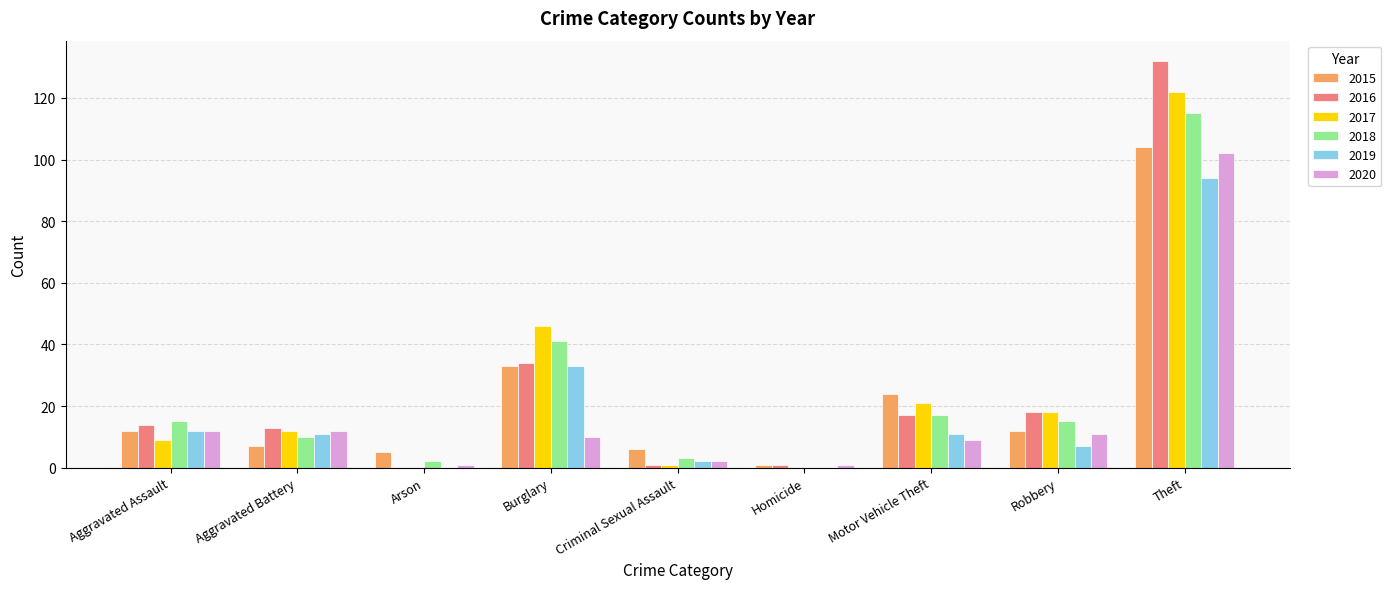

Reading left to right, extract all data points from this chart.

2015: Aggravated Assault=12	Aggravated Battery=7	Arson=5	Burglary=33	Criminal Sexual Assault=6	Homicide=1	Motor Vehicle Theft=24	Robbery=12	Theft=104
2016: Aggravated Assault=14	Aggravated Battery=13	Arson=0	Burglary=34	Criminal Sexual Assault=1	Homicide=1	Motor Vehicle Theft=17	Robbery=18	Theft=132
2017: Aggravated Assault=9	Aggravated Battery=12	Arson=0	Burglary=46	Criminal Sexual Assault=1	Homicide=0	Motor Vehicle Theft=21	Robbery=18	Theft=122
2018: Aggravated Assault=15	Aggravated Battery=10	Arson=2	Burglary=41	Criminal Sexual Assault=3	Homicide=0	Motor Vehicle Theft=17	Robbery=15	Theft=115
2019: Aggravated Assault=12	Aggravated Battery=11	Arson=0	Burglary=33	Criminal Sexual Assault=2	Homicide=0	Motor Vehicle Theft=11	Robbery=7	Theft=94
2020: Aggravated Assault=12	Aggravated Battery=12	Arson=1	Burglary=10	Criminal Sexual Assault=2	Homicide=1	Motor Vehicle Theft=9	Robbery=11	Theft=102